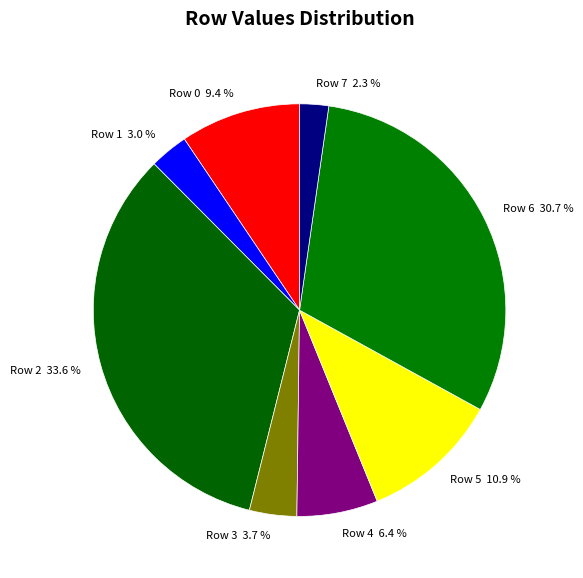

Does Row 1 represent more than half of the total?

No